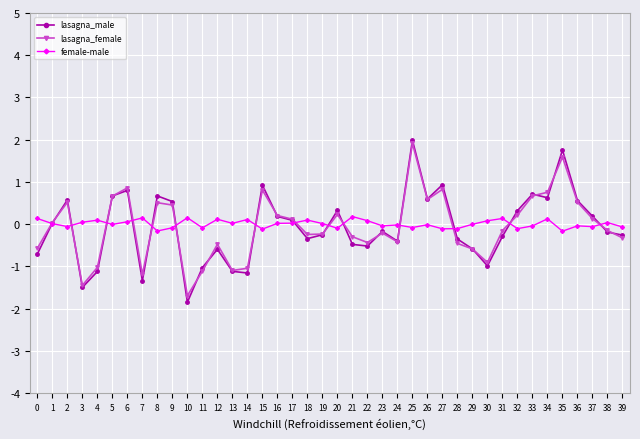

Does the chart display data point markers on the line(s)?

Yes